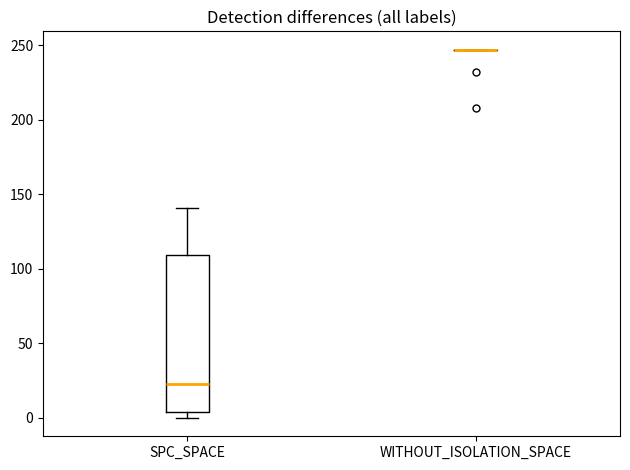

Which box is the tallest, from its lower edge to its upper edge?

SPC_SPACE